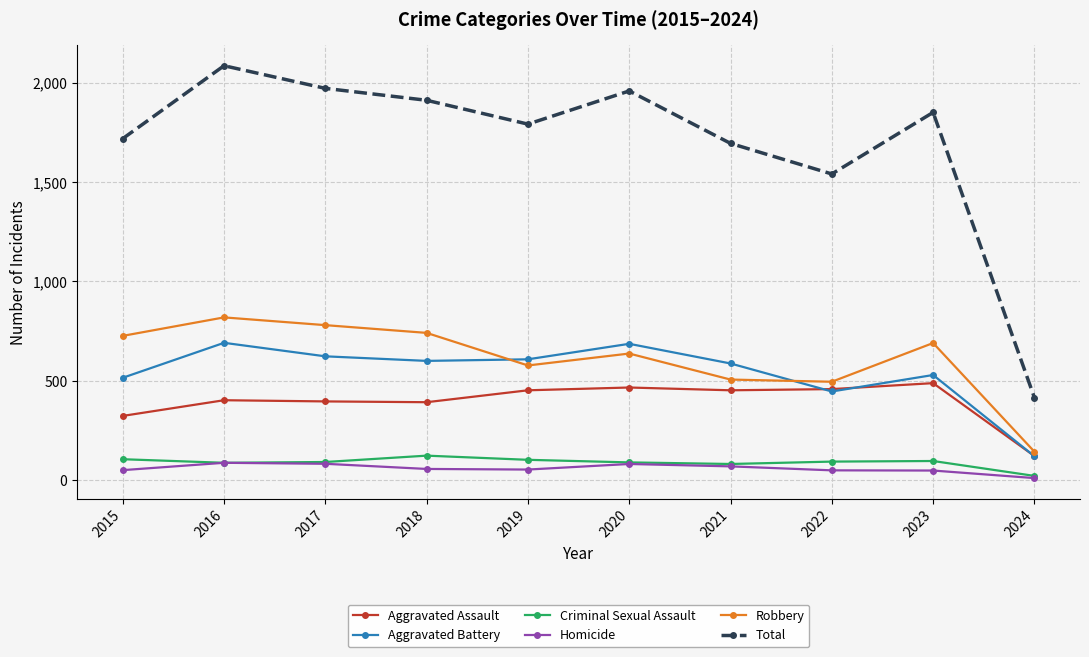

Which category has the lowest value across all series?

2024